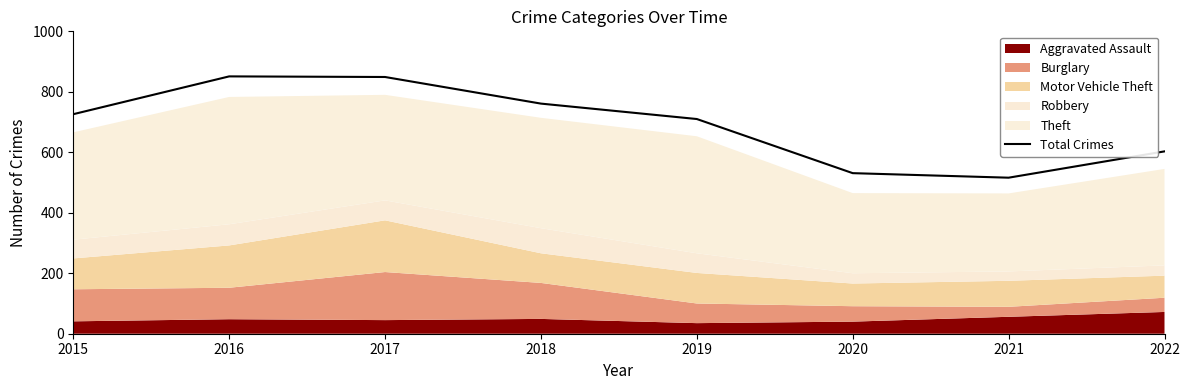

Rank the categories by value from lowest to highest.

2021, 2020, 2022, 2019, 2015, 2018, 2017, 2016